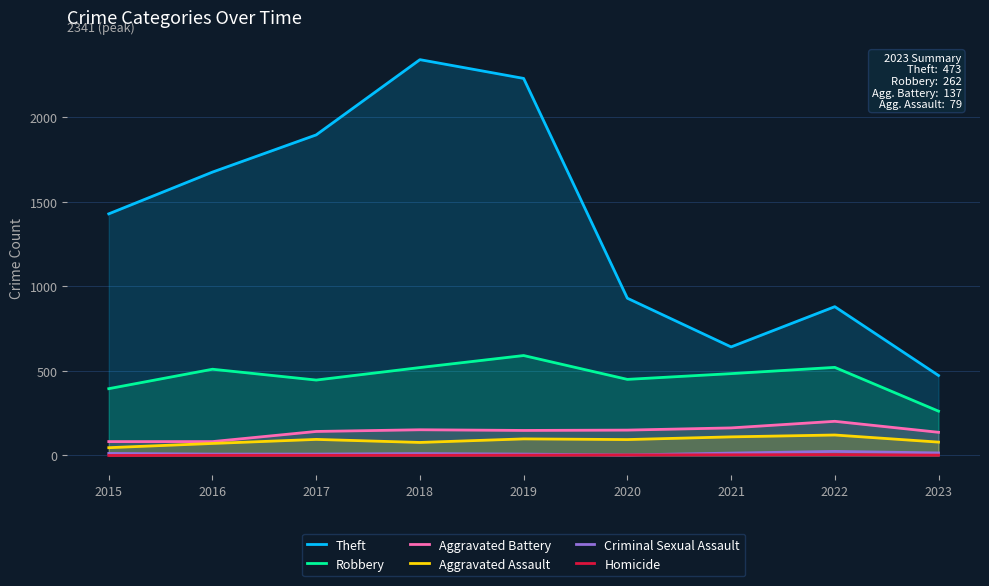

Does the chart display data point markers on the line(s)?

No